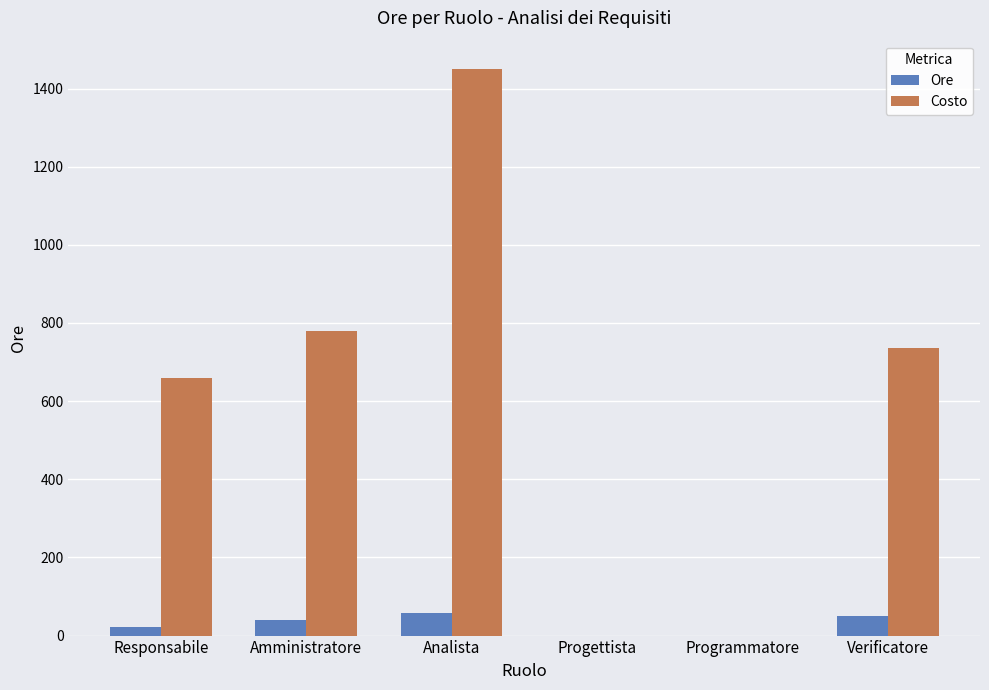

Reading left to right, what are all the values shown in this chart?

Ore: 22	39	58	0	0	49
Costo: 660	780	1450	0	0	735